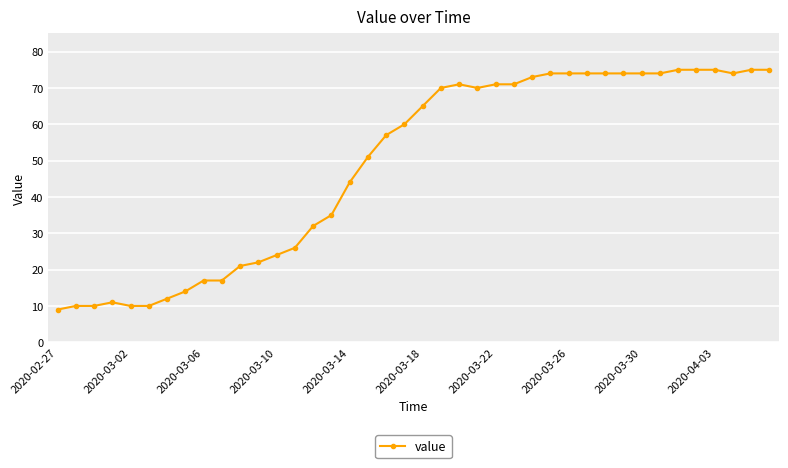

Is this an area chart (filled region under the line)?

No